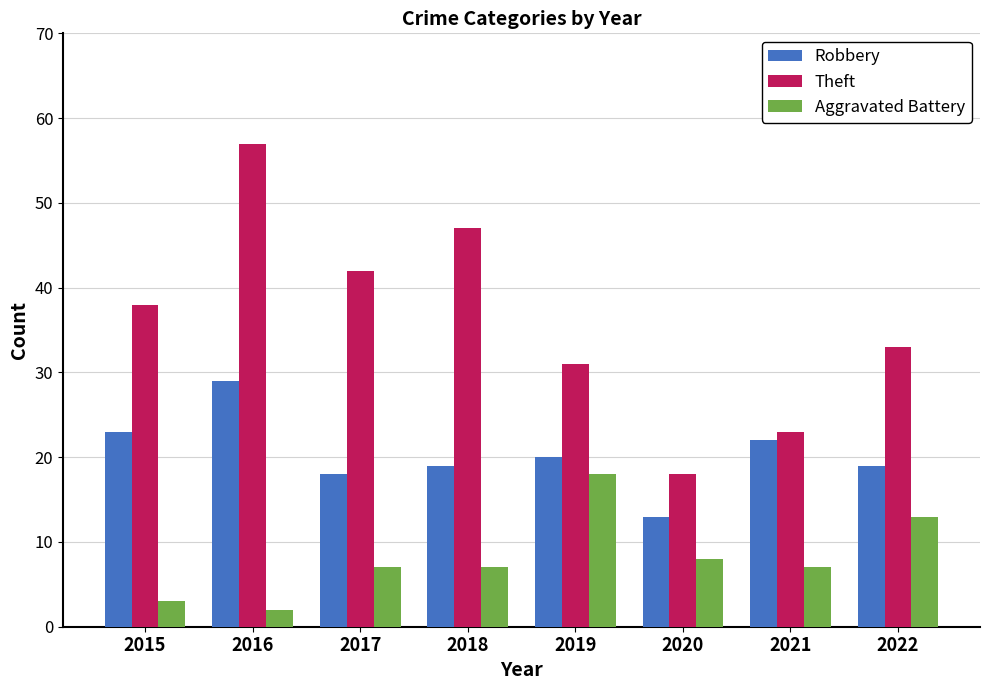

Is it true that Aggravated Battery equals 18 at 2019?

True